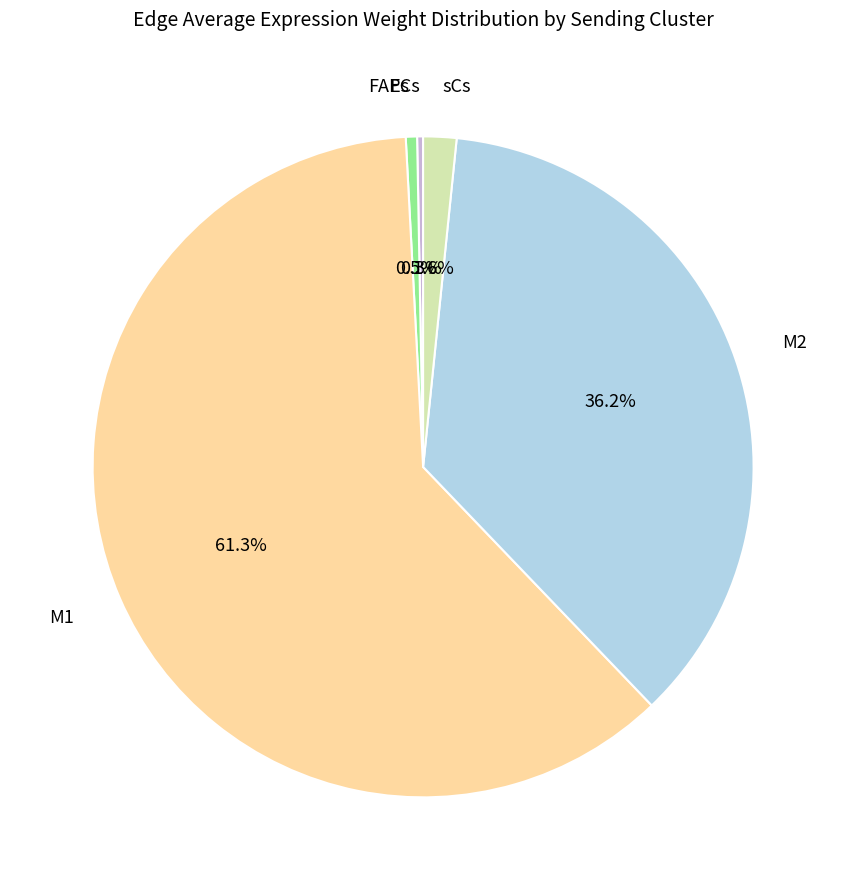

Count the number of slices in the pie.

5